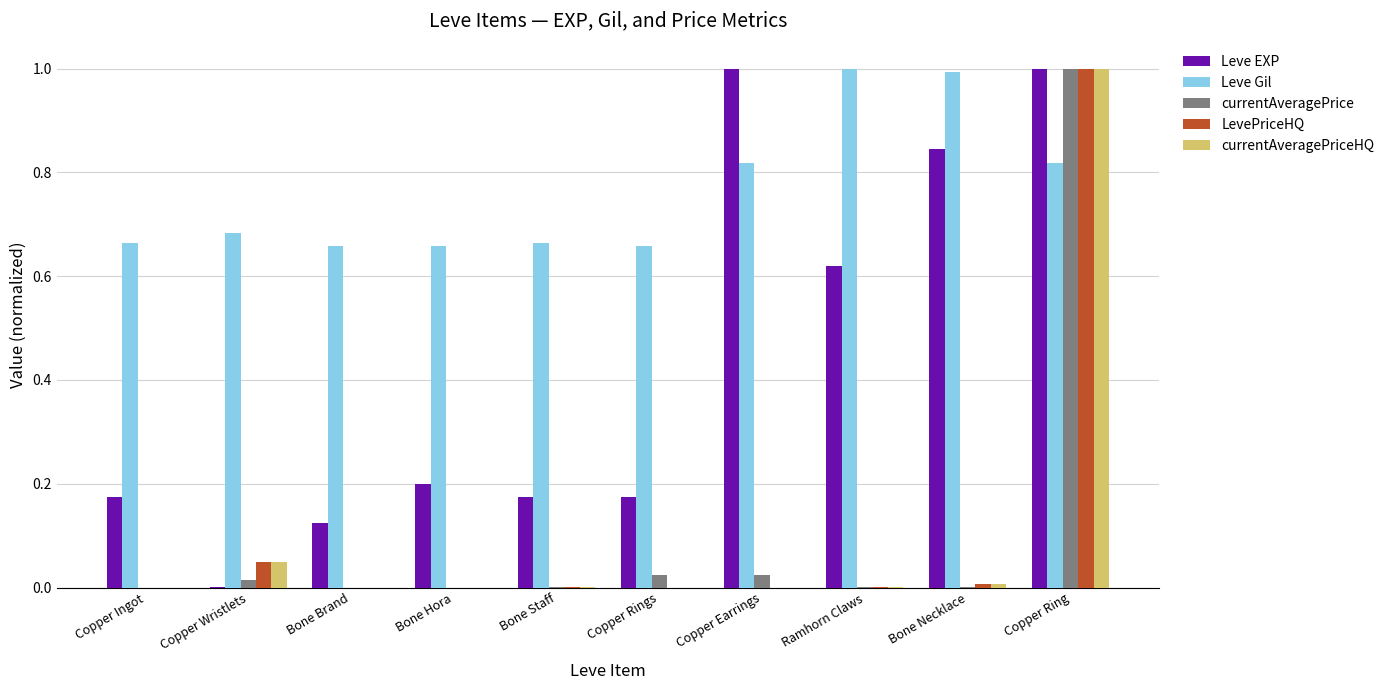

What is the sum of the LevePriceHQ values at Copper Ring and Bone Hora?

1.0